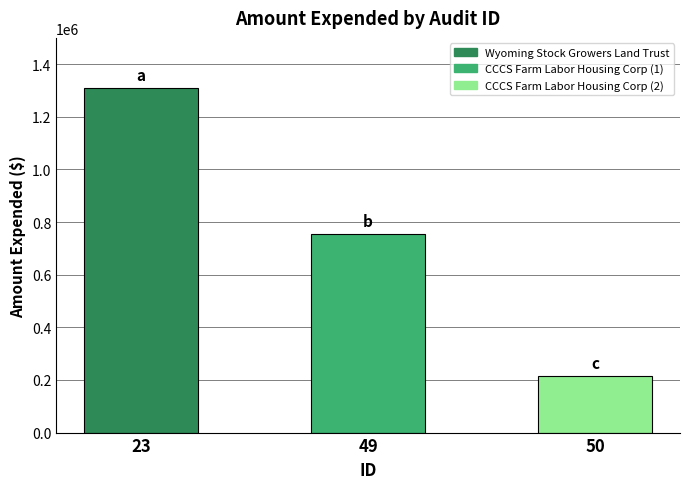

What is the change in value from 23 to 49?

-555369